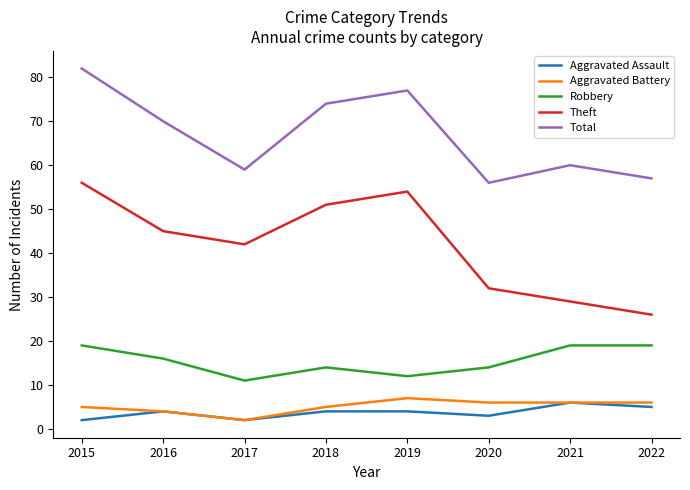

True or false: Aggravated Battery and Robbery cross at least once.

False